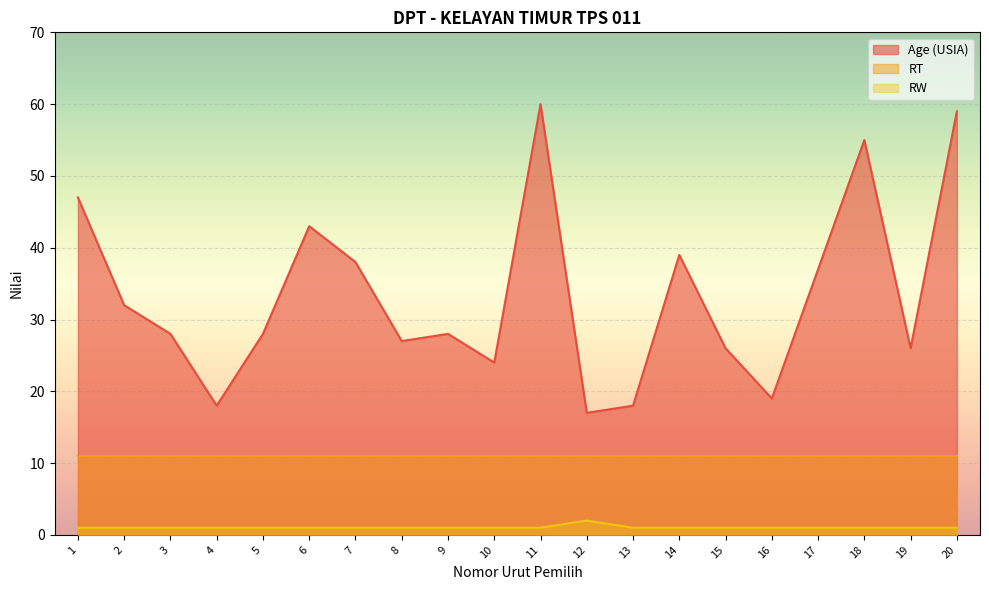

How many values in the Age (USIA) series exceed 28?

9